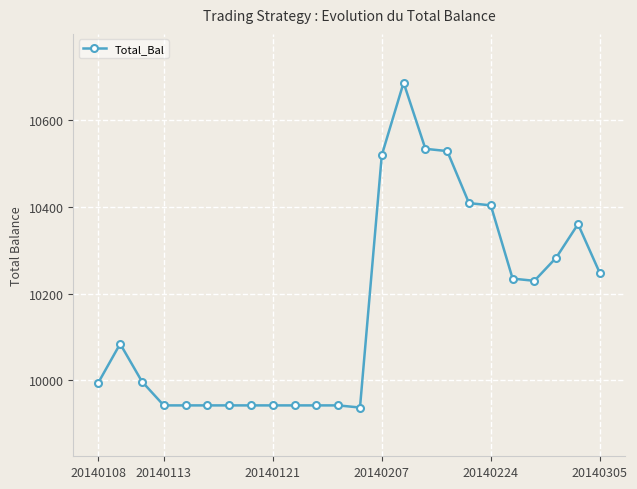

What is the value of the 17th point from the left?

10528.5